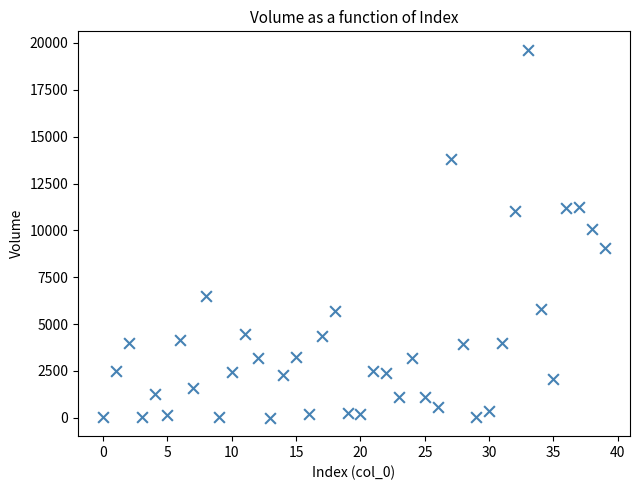

What Y value in the scatter plot is closest to 9820?

10085.8